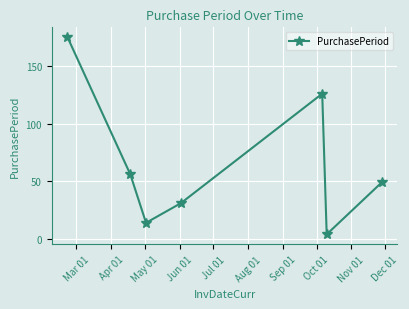

What is the maximum value shown in the chart?

175